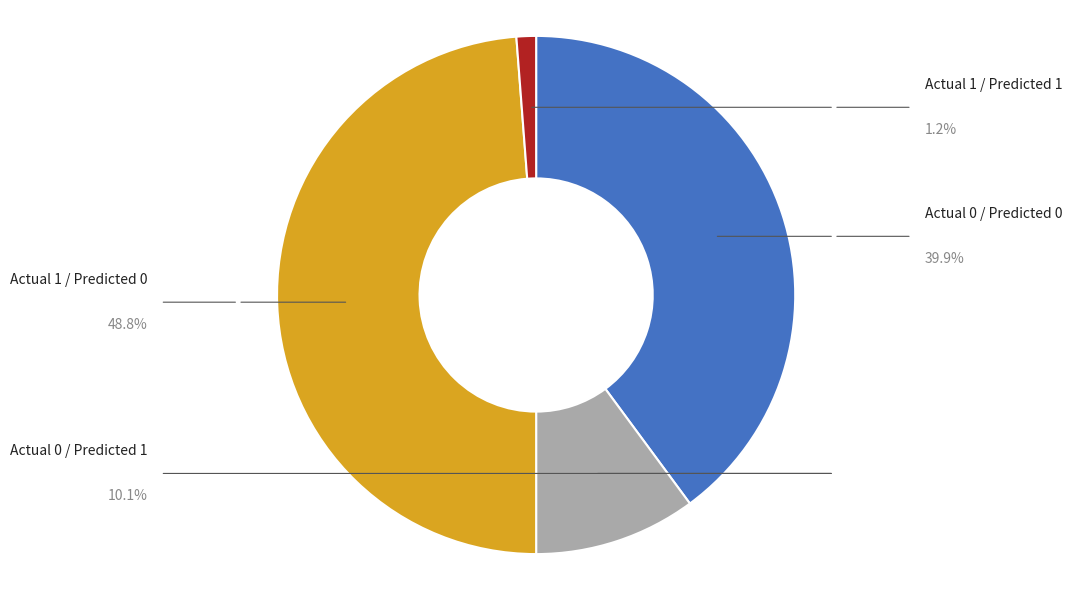

Does any single category account for the majority?

No